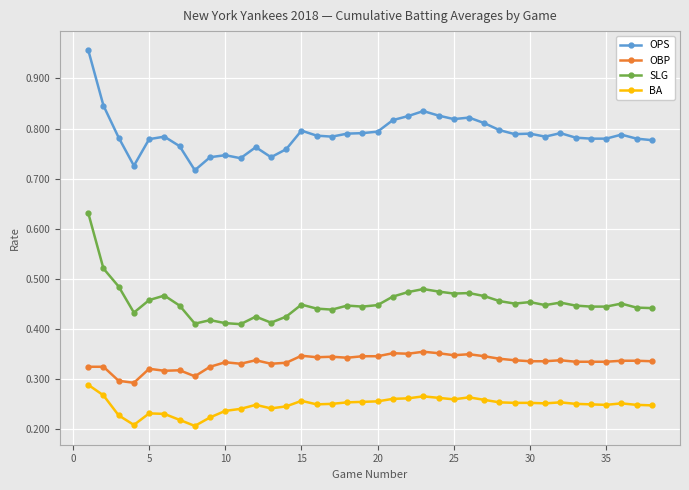

True or false: OPS and SLG cross at least once.

False